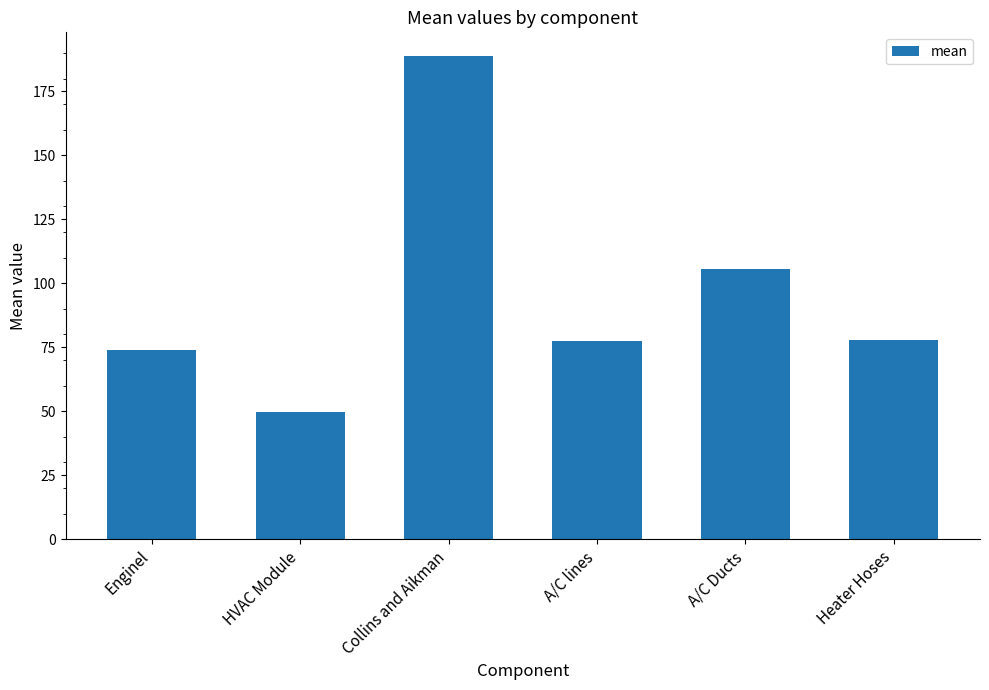

Between A/C lines and Enginel, which is larger?

A/C lines